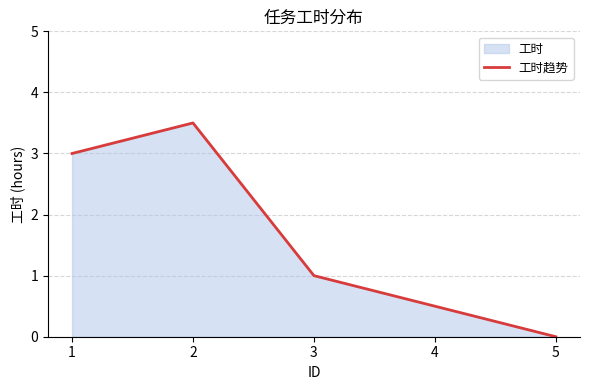

Between 1 and 2, which is larger?

2